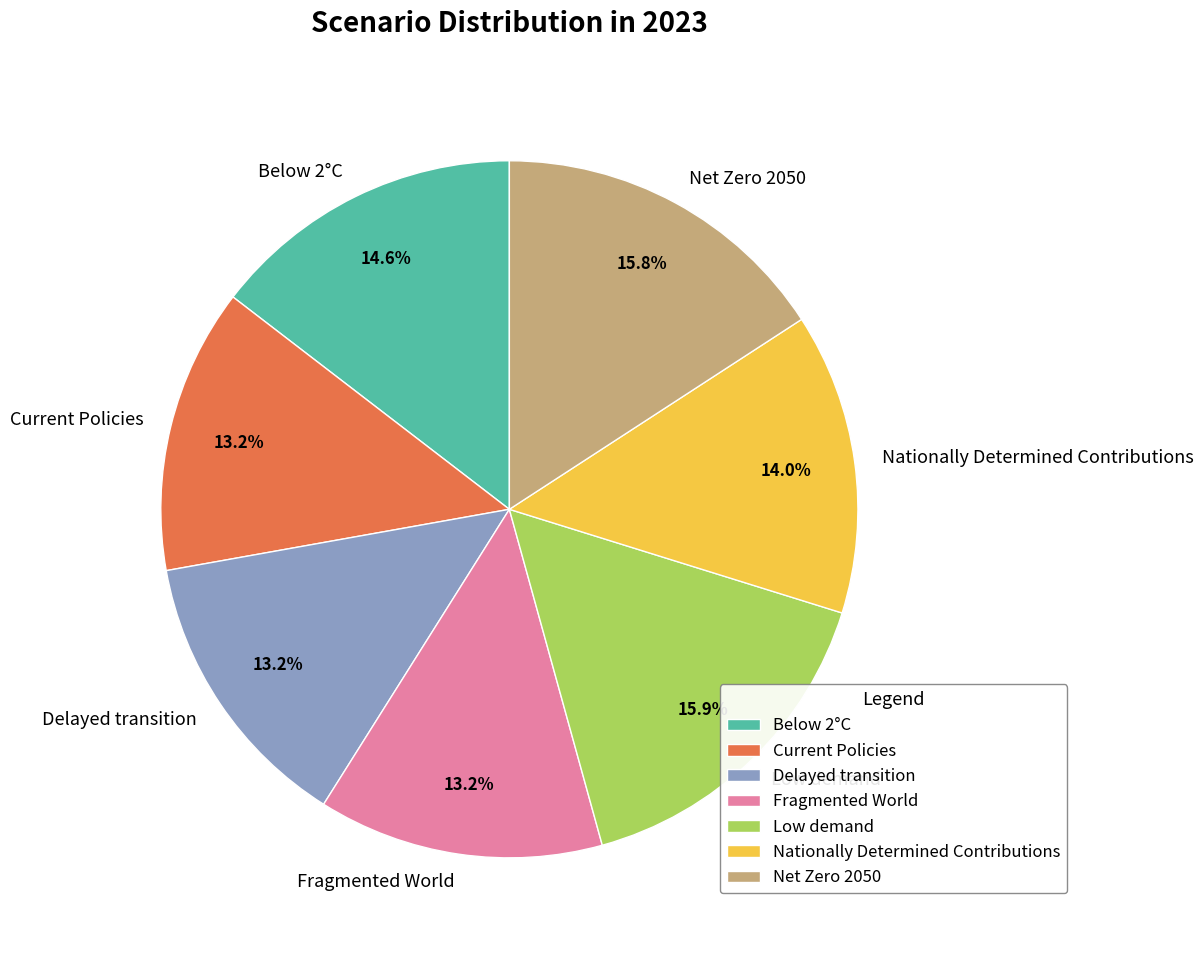

Between Low demand and Delayed transition, which is larger?

Low demand